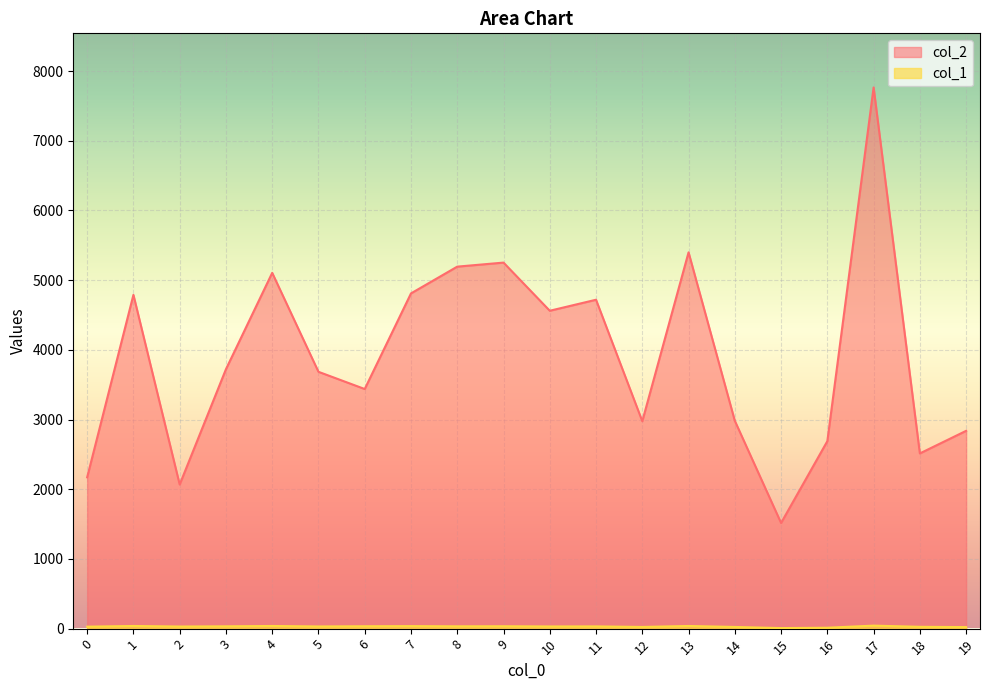

How many interior local peaks does the col_2 series have?

6